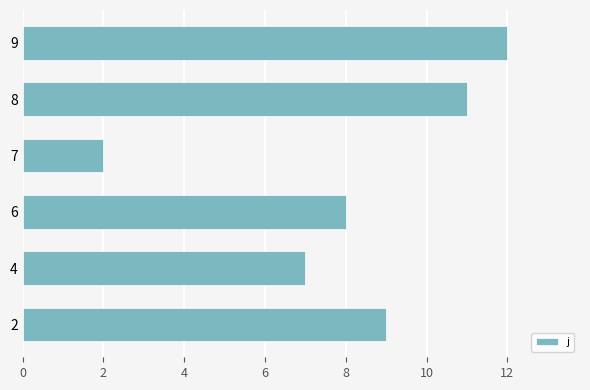

Reading bottom to top, what are all the values shown in this chart?

9	7	8	2	11	12